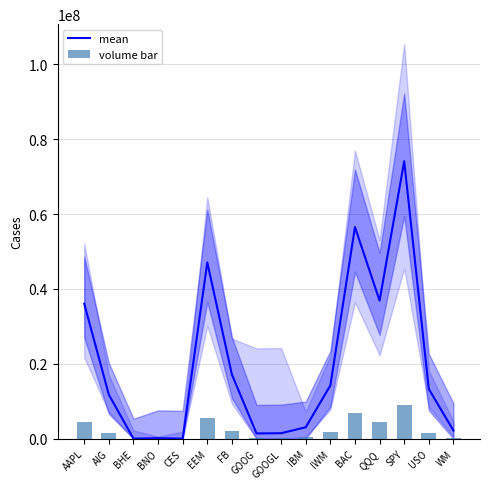

The mean series shows 93118101.7 at BAC. True or false?

False